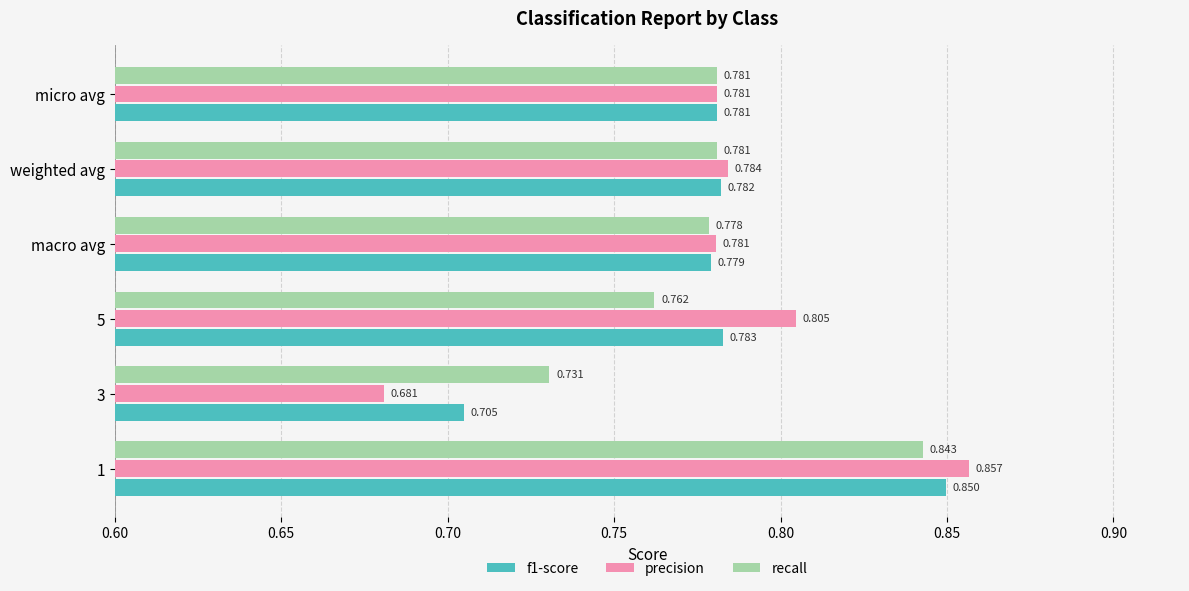

Which series changed the most between 1 and macro avg?

precision